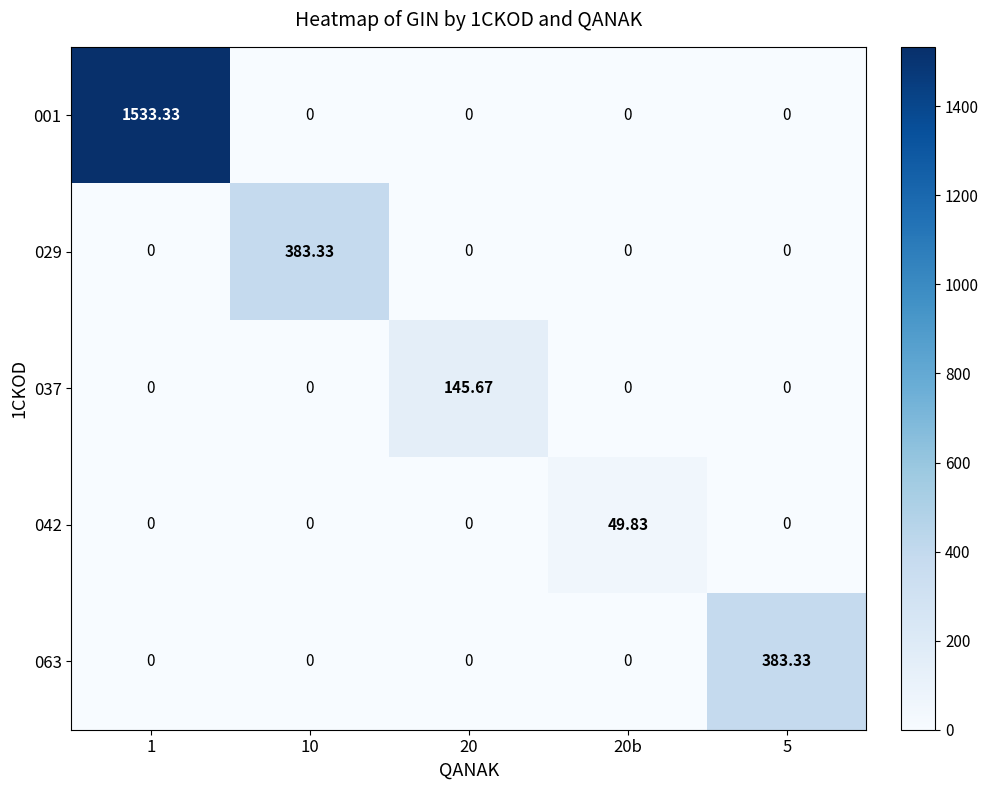

How many values in the 063 series exceed 0?

1